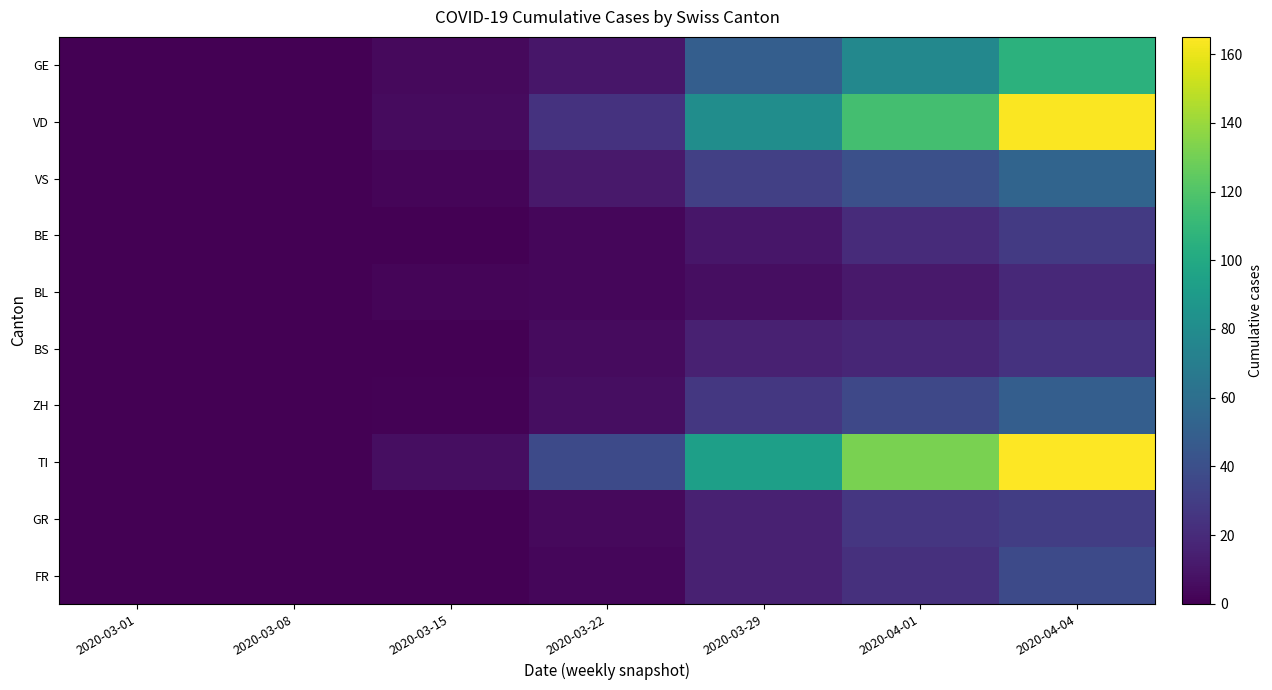

What is the maximum value shown in the chart?

165